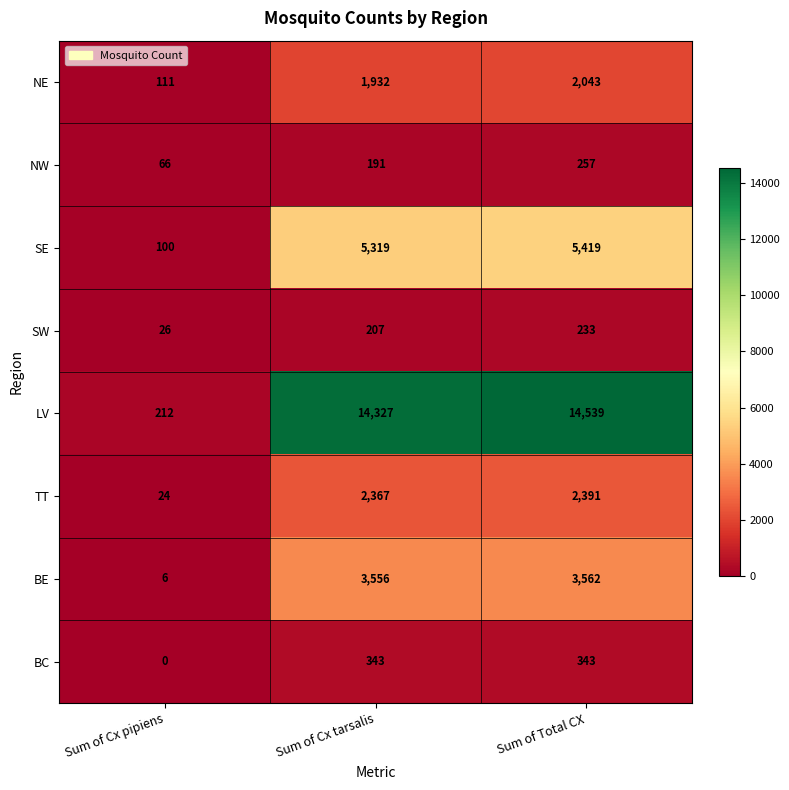

Is it true that BC equals 118 at Sum of Cx tarsalis?

False